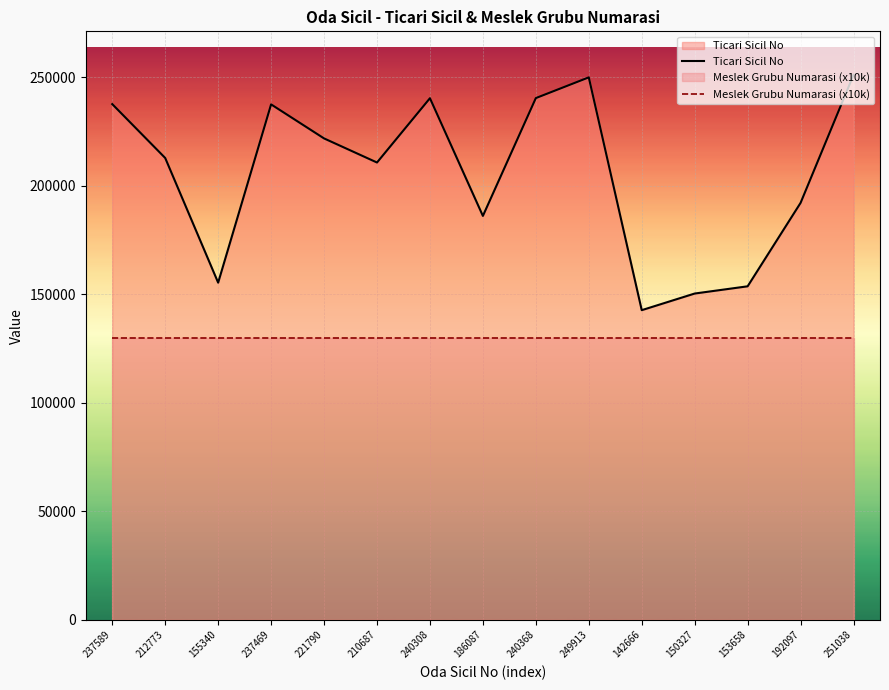

Which series has the largest total across all categories?

Ticari Sicil No